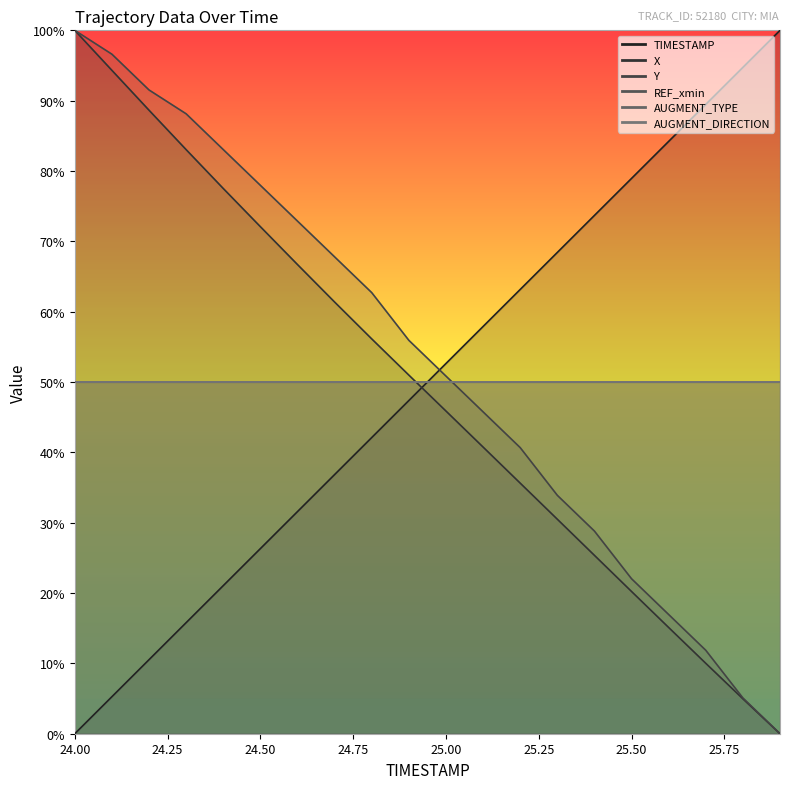

Which series has the largest total across all categories?

Y